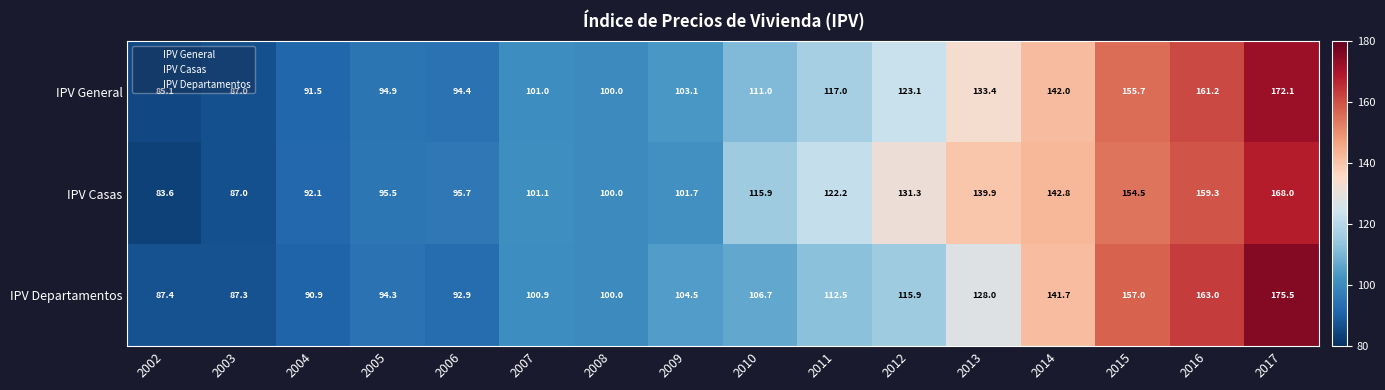

Which series has the largest range (max minus min)?

IPV Departamentos